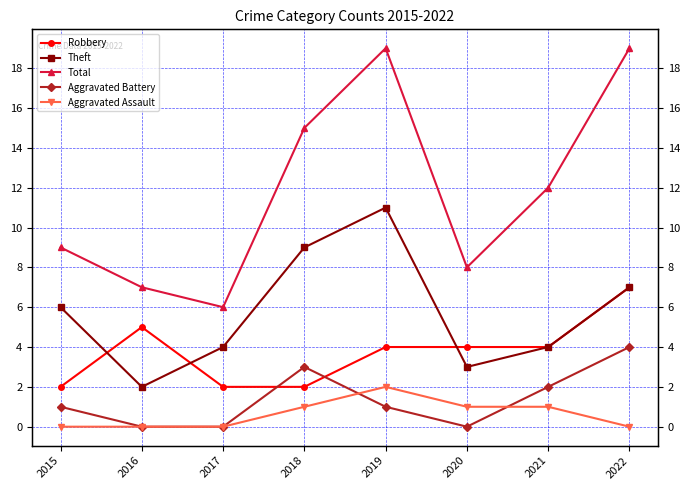

Does the chart display data point markers on the line(s)?

Yes